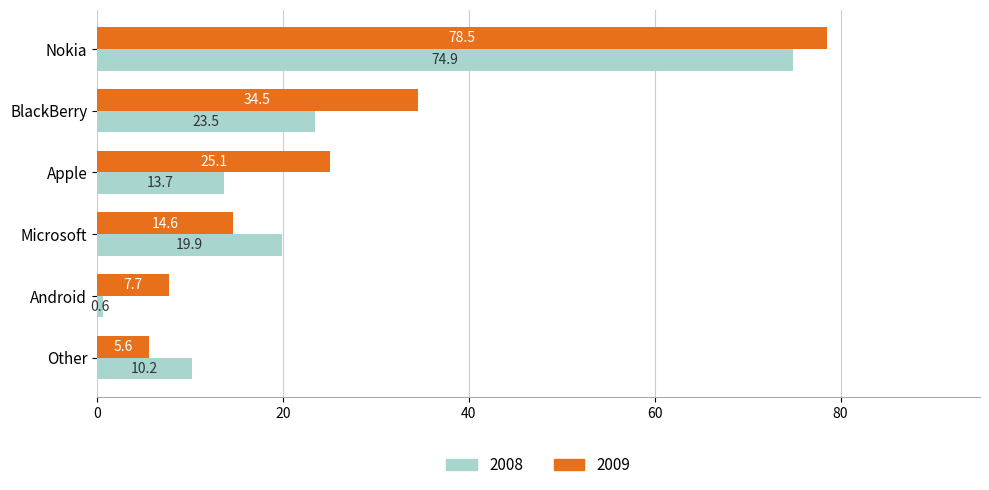

At which label does 2008 reach its peak?

Nokia